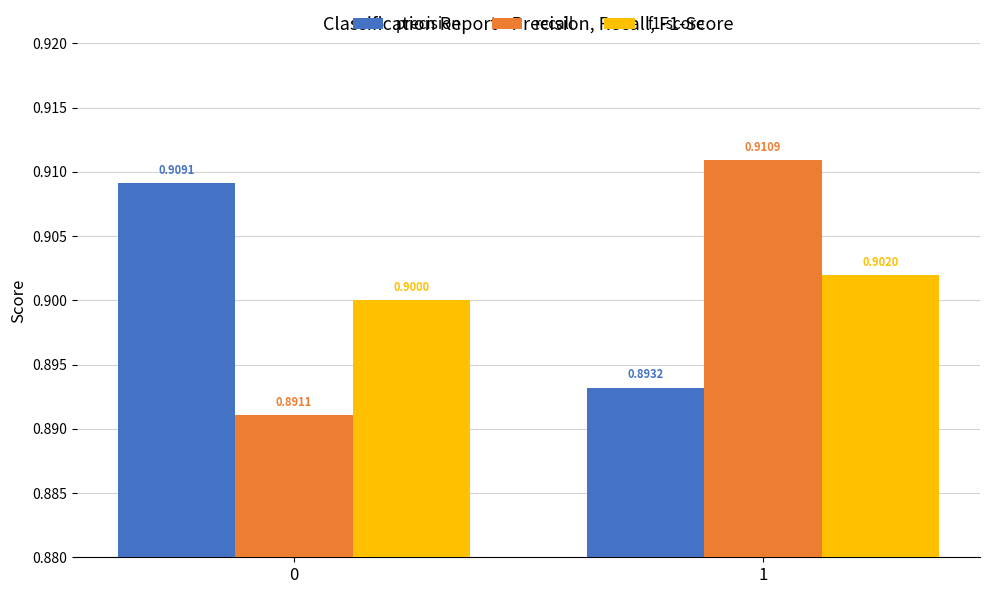

At which category is the sum across all series the highest?

1